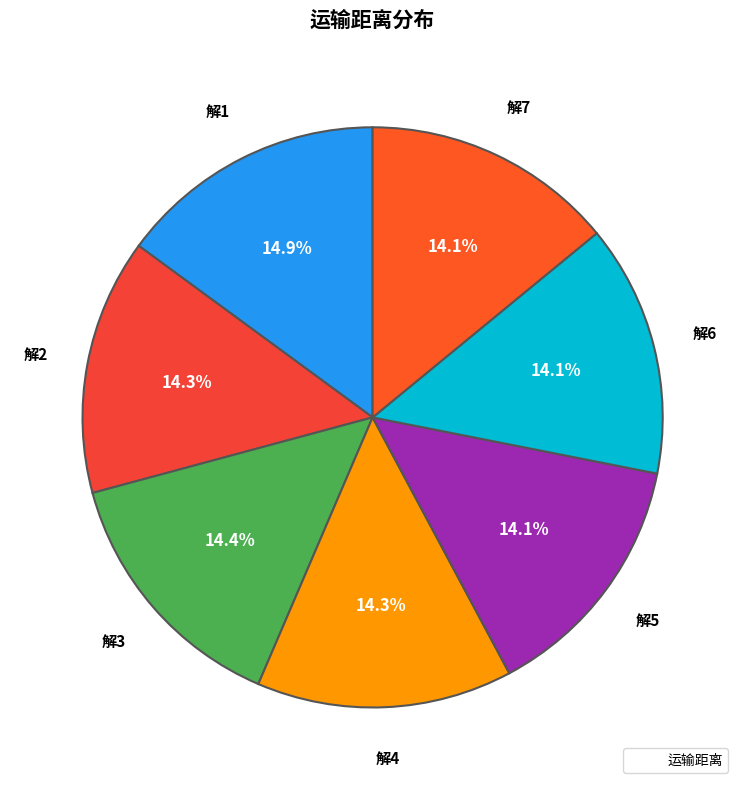

How many segments does this pie chart have?

7